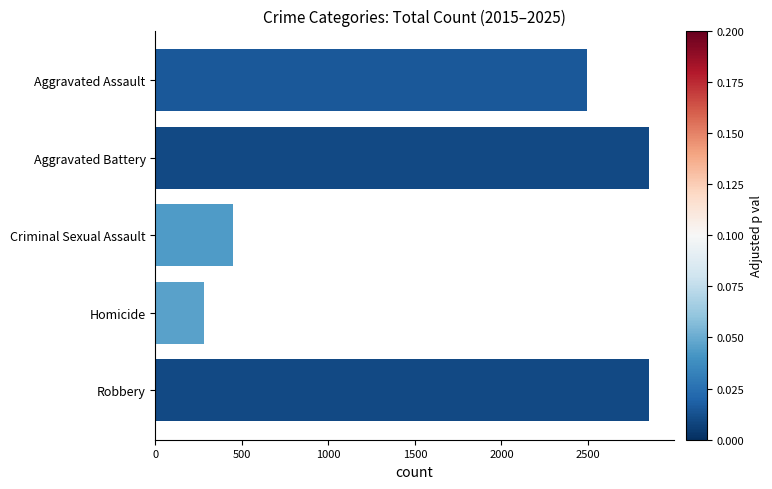

Which label corresponds to the smallest value in the chart?

Homicide